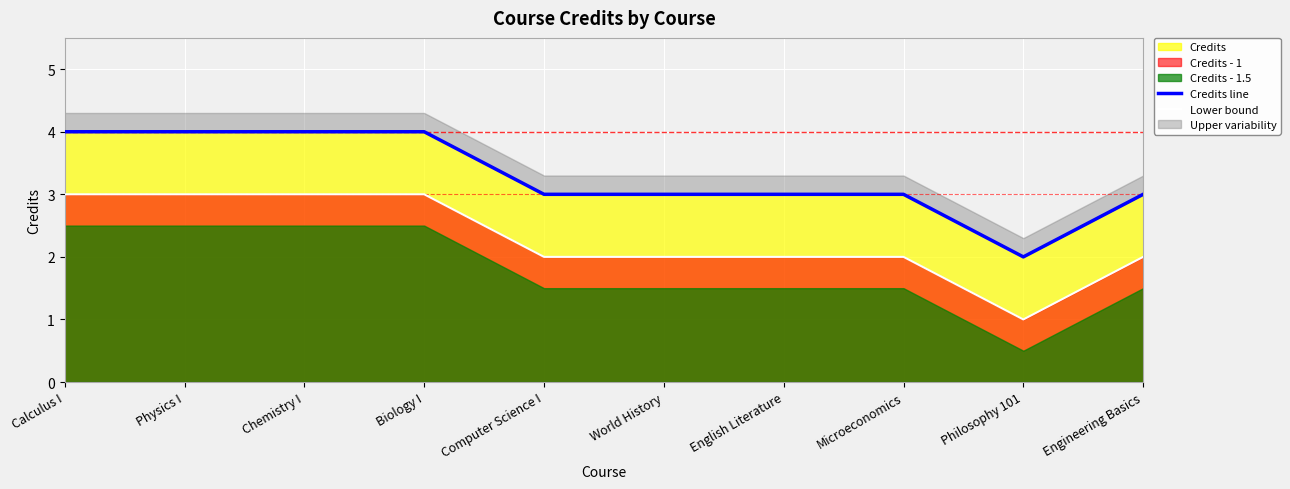

What position from the right is Calculus I?

10